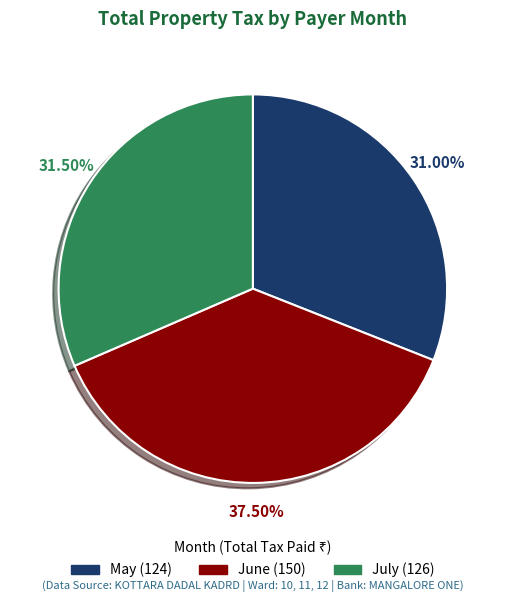

Is there any slice that represents more than half of the pie?

No